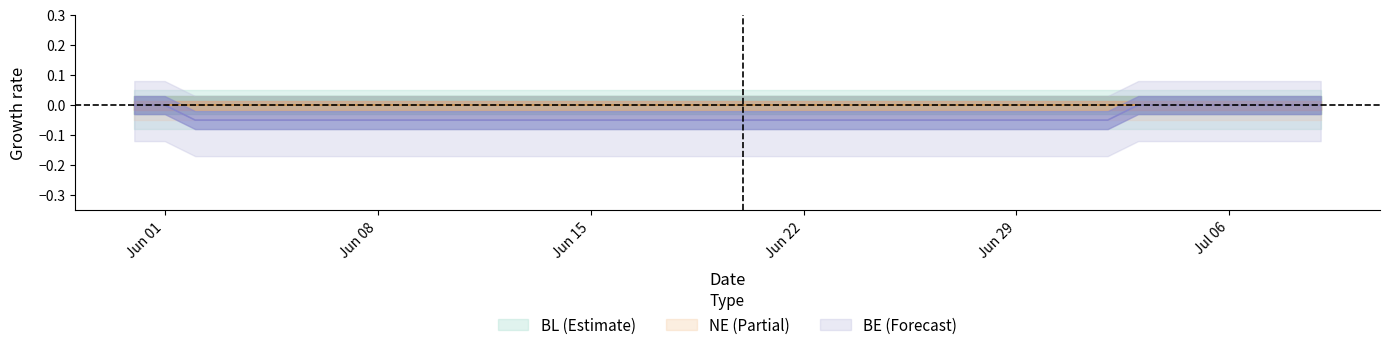

Which series changed the most between 21 and 29?

BL